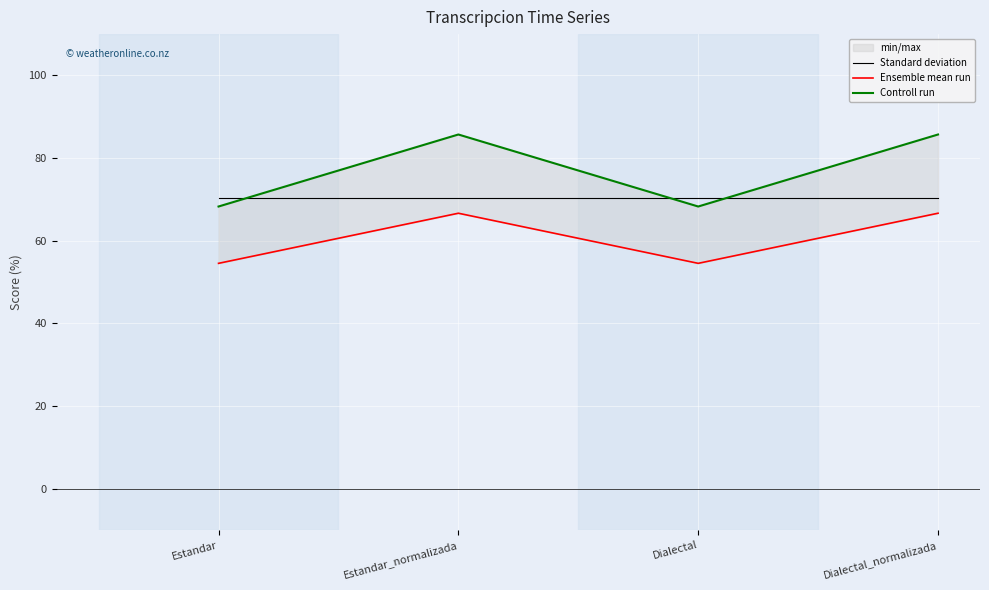

Between Estandar and Dialectal, which series saw the biggest shift?

Standard deviation